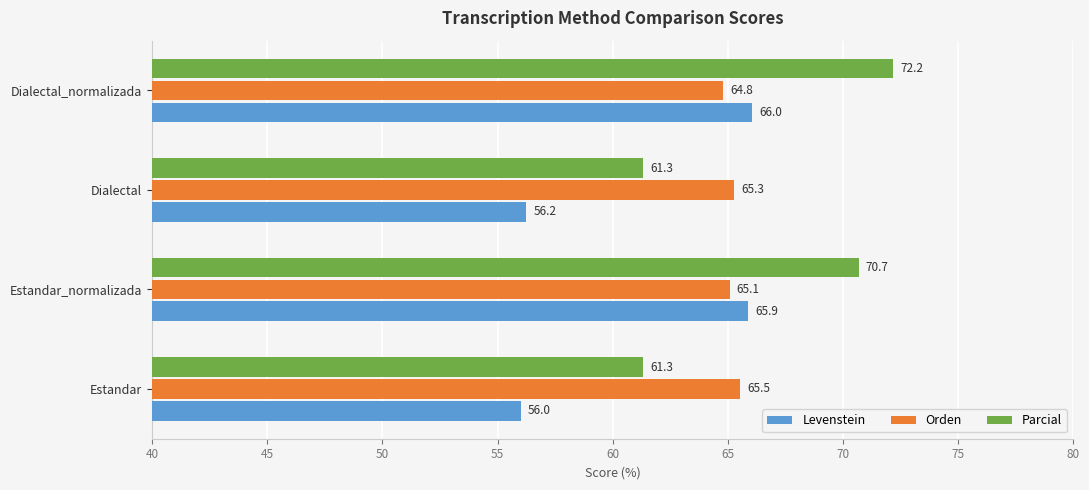

What is the sum of the Levenstein values at Dialectal and Estandar_normalizada?

122.1